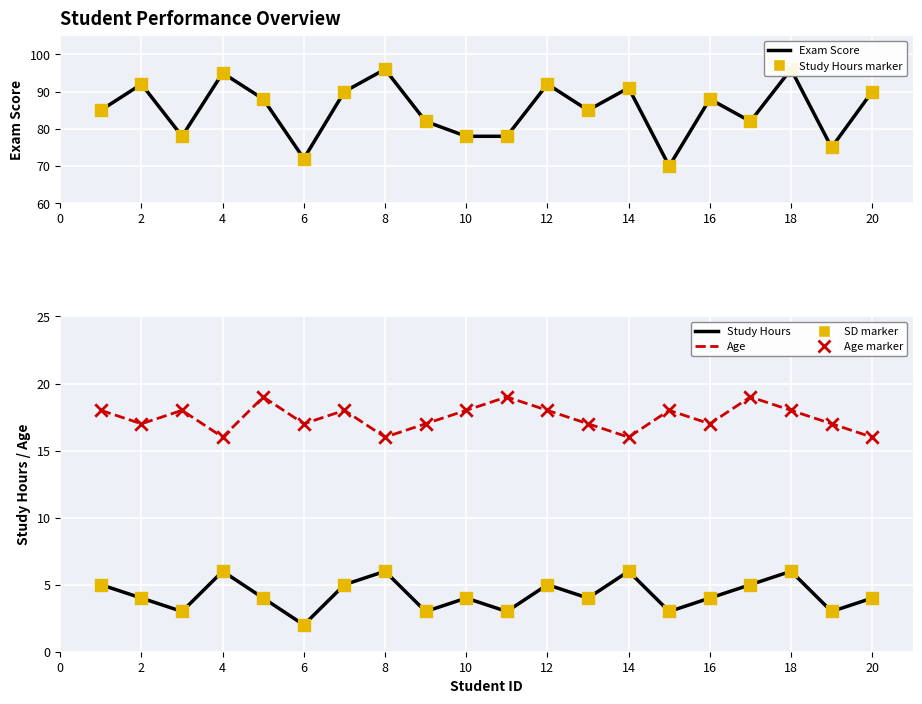

Which series reaches the maximum Y coordinate?

Exam Score